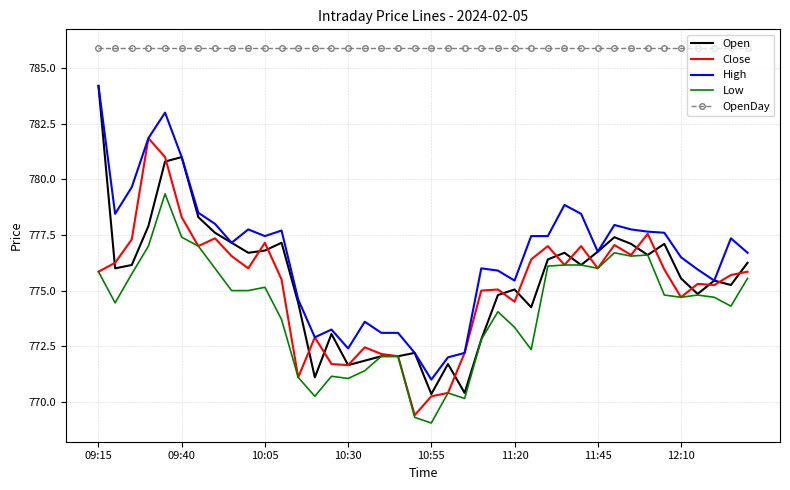

Which series has the widest spread of values?

Open